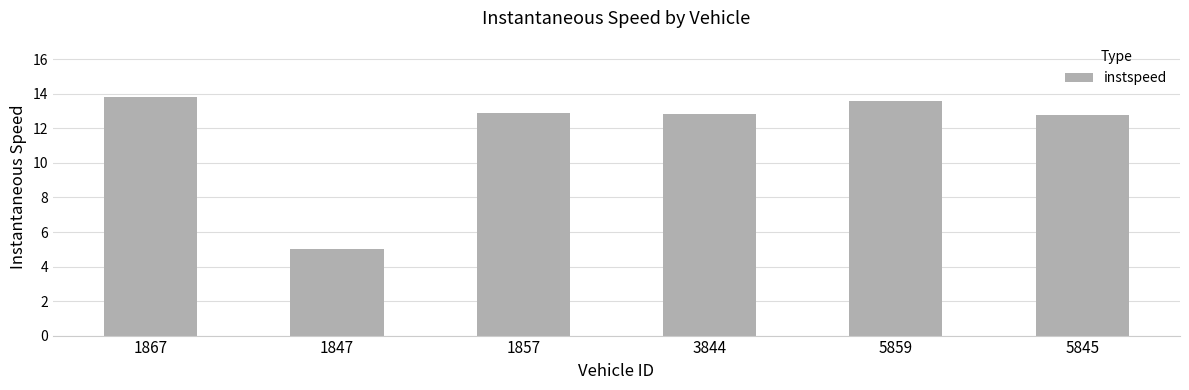

What is the label of the 3rd bar from the right?

3844